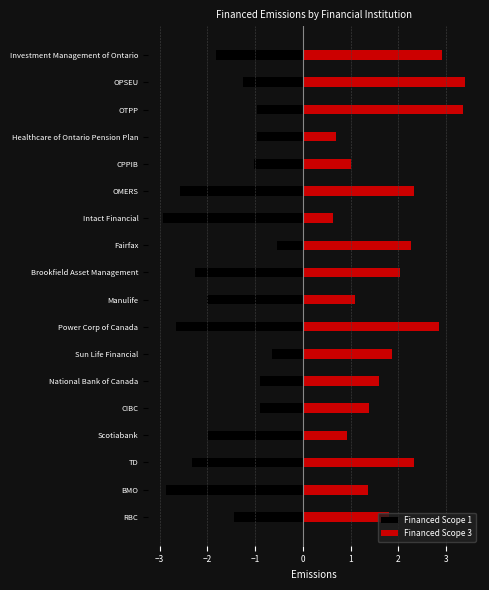

What are all the series names shown in the legend?

Financed Scope 1, Financed Scope 3